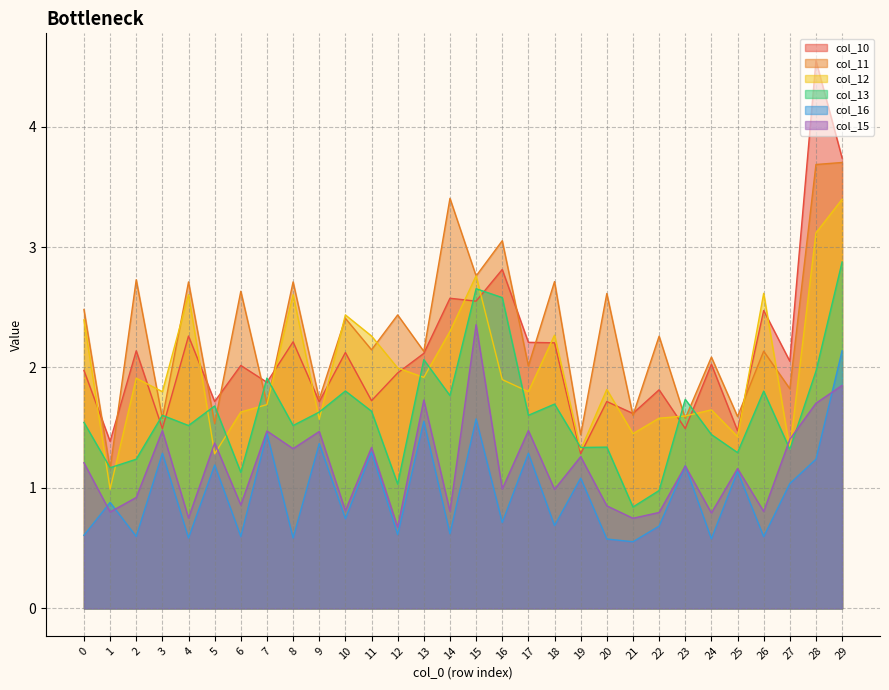

Which has a higher value, 7 or 26?

26